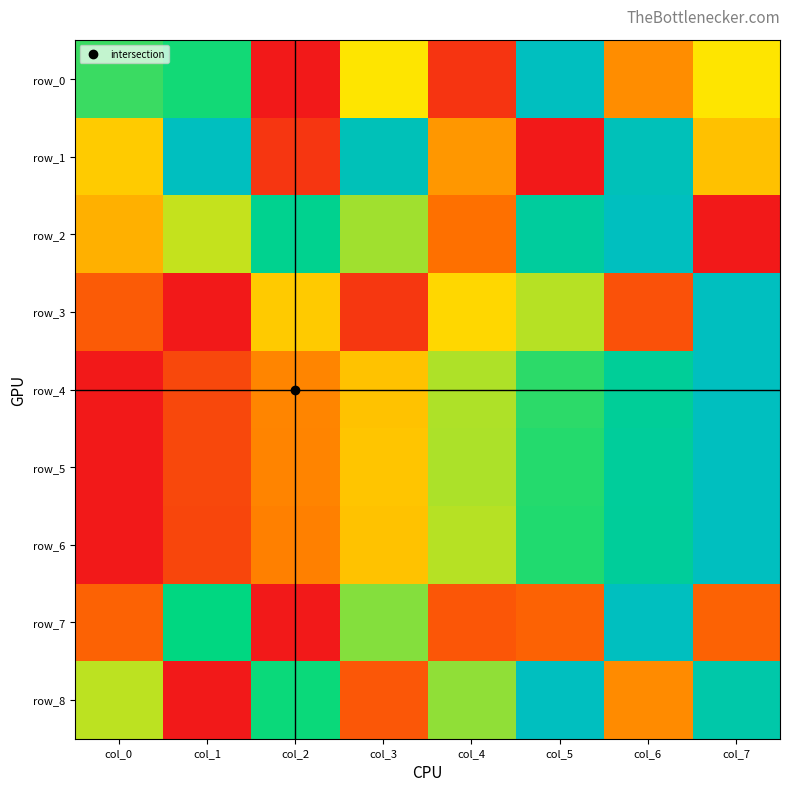

What is the average value of the row_1 series?

0.5